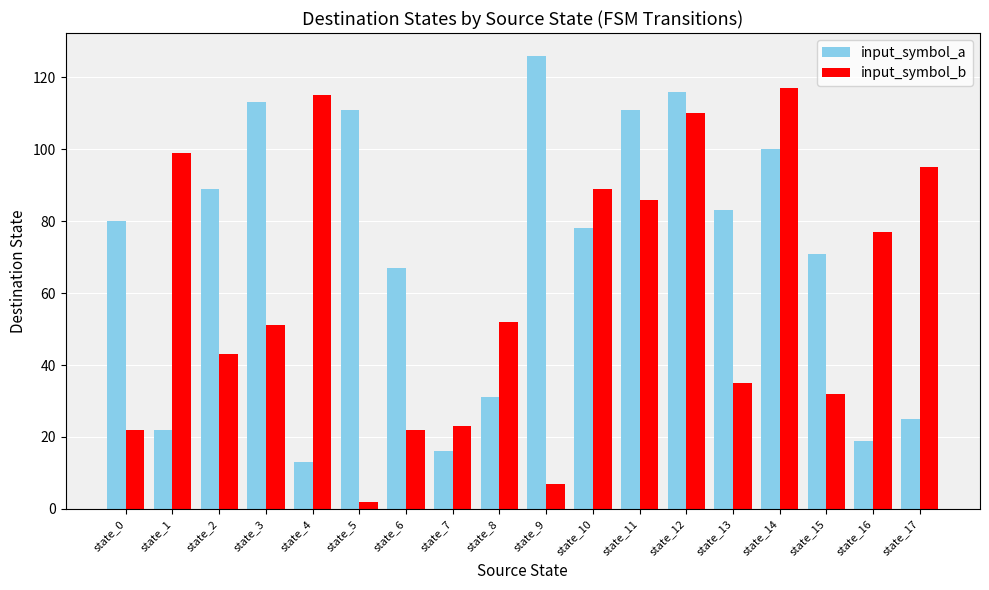

Rank the series by their average value, from highest to lowest.

input_symbol_a, input_symbol_b